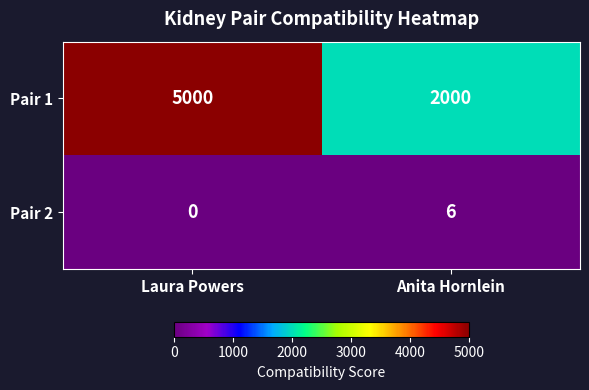

At how many categories does at least one series exceed 204?

2